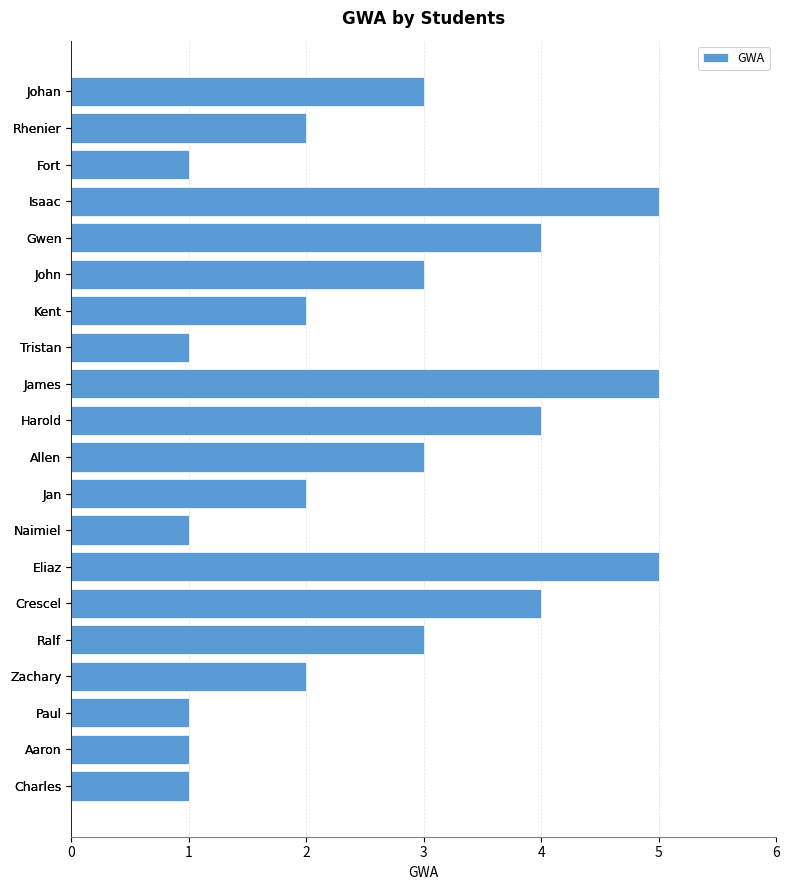

Count the values in the range 1 to 4.

17